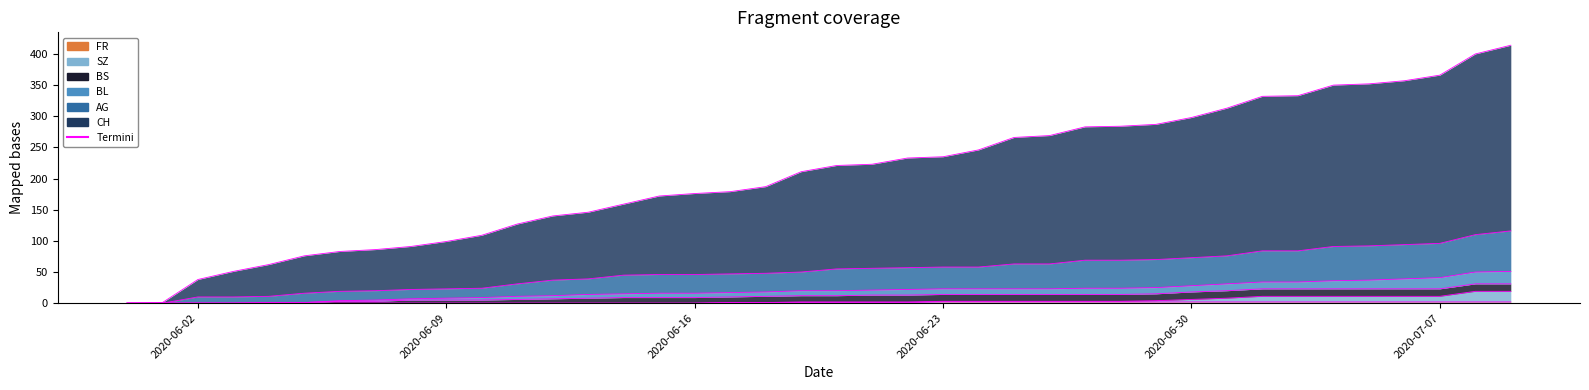

True or false: SZ and BL cross at least once.

False